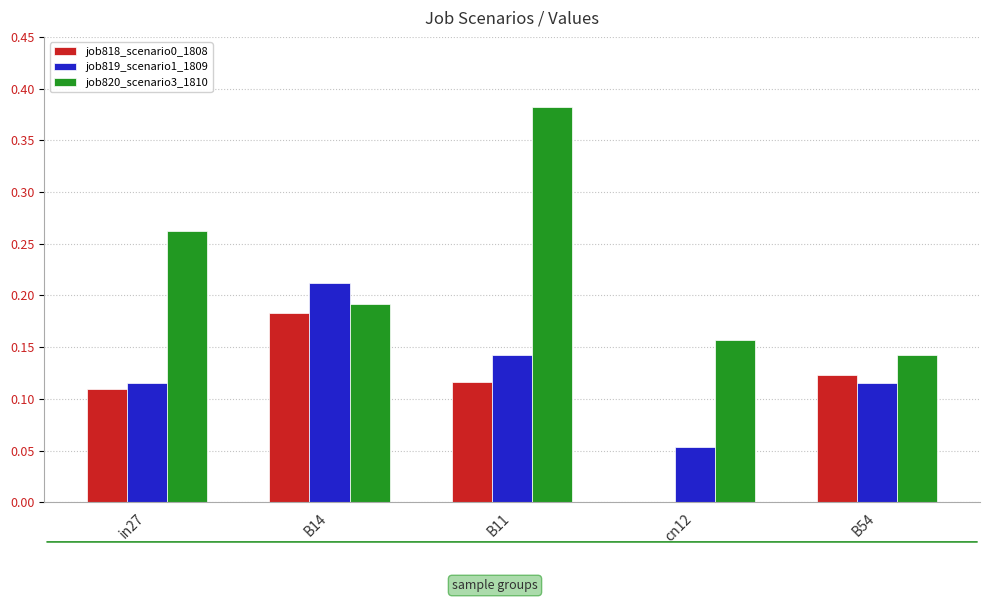

Which category has the highest value in the job819_scenario1_1809 series?

B14